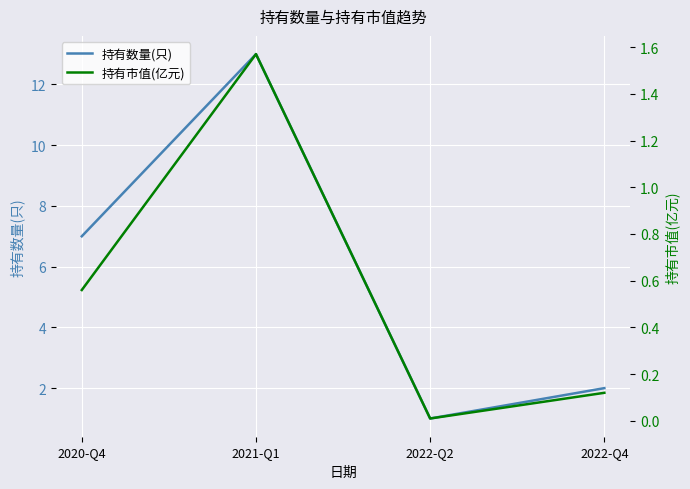

Which category has the lowest value in the 持有数量(只) series?

2022-Q2